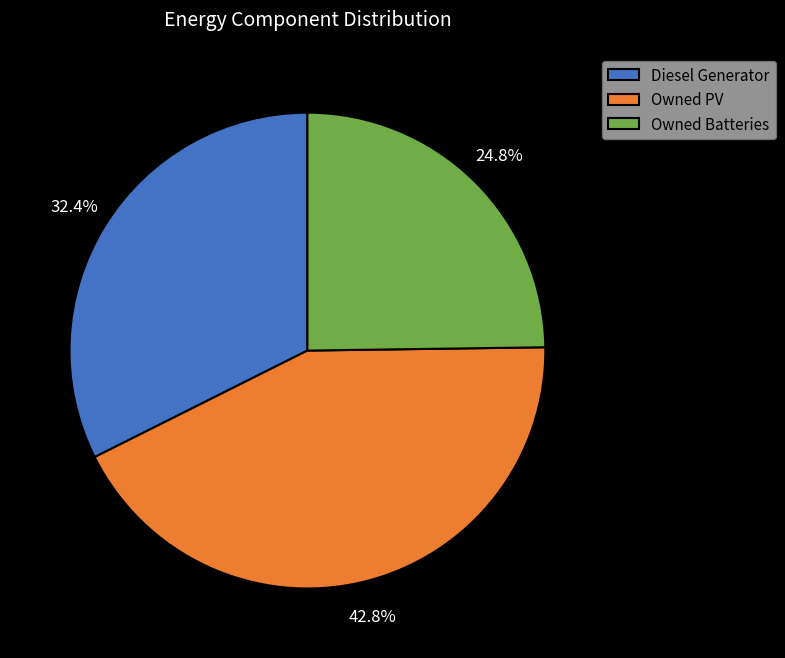

The Diesel Generator slice represents 32% of the pie. True or false?

True